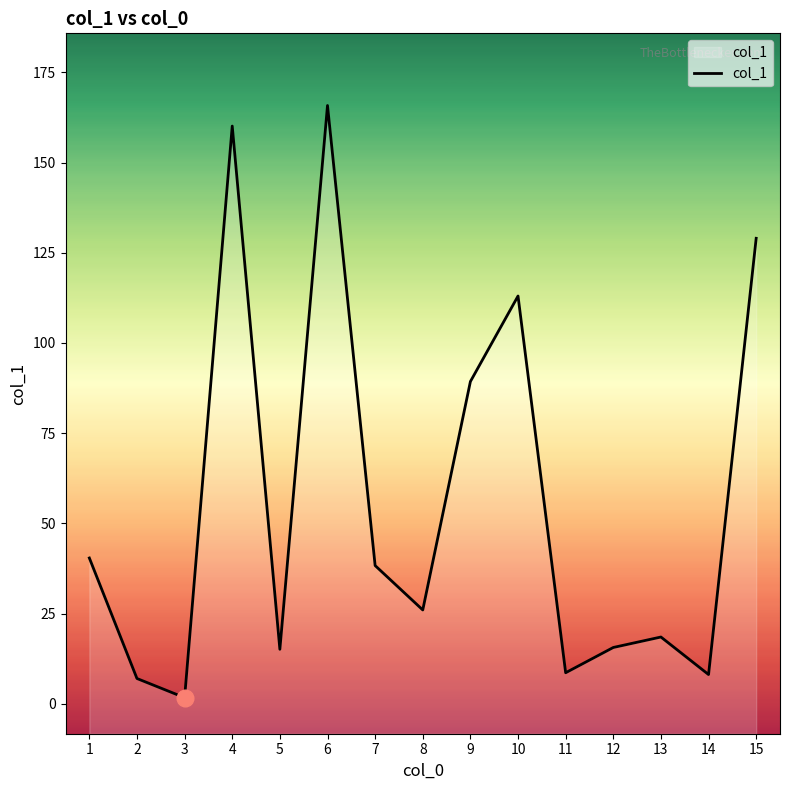

What is the value of the 4th point from the left?

160.1